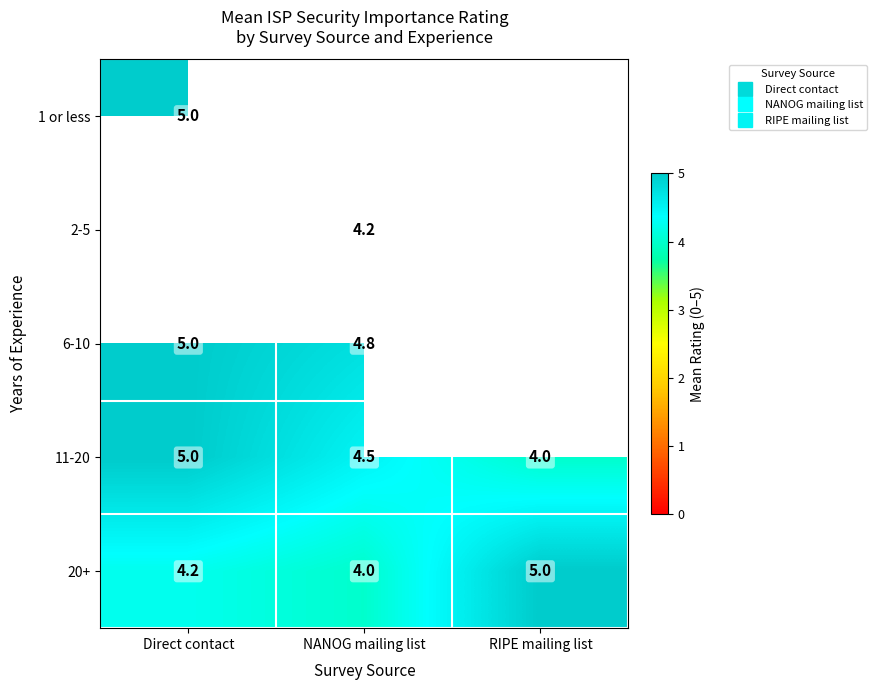

Is it true that 6-10 equals 4.8 at NANOG mailing list?

True